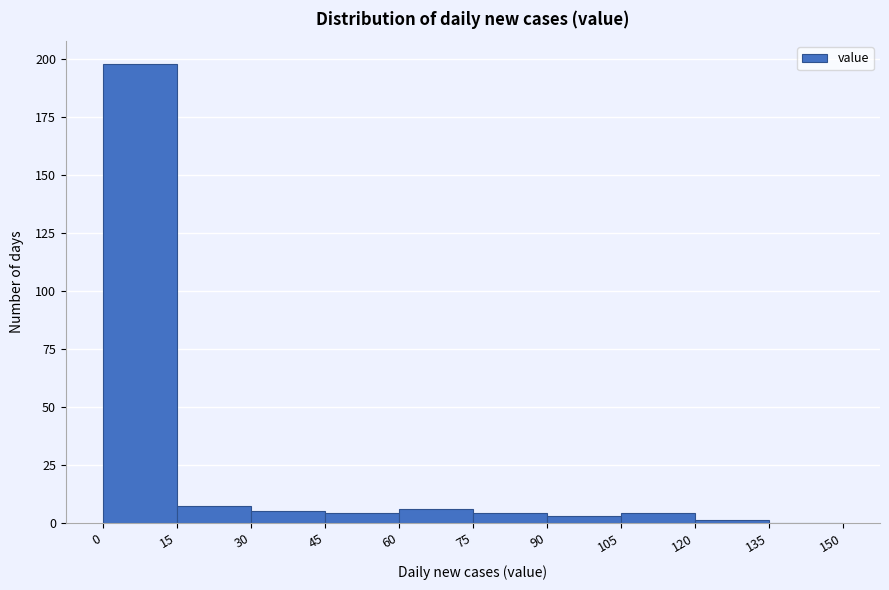

Reading left to right, list every bar in this chart as the range it spans on the x-axis followed by its height. The values are not printed on the chart, so give them approximately, as read against the axis.

0 to 15: 200
15 to 30: 5
30 to 45: 5
45 to 60: under 5
60 to 75: 5
75 to 90: under 5
90 to 105: under 5
105 to 120: under 5
120 to 135: under 5
135 to 150: 0